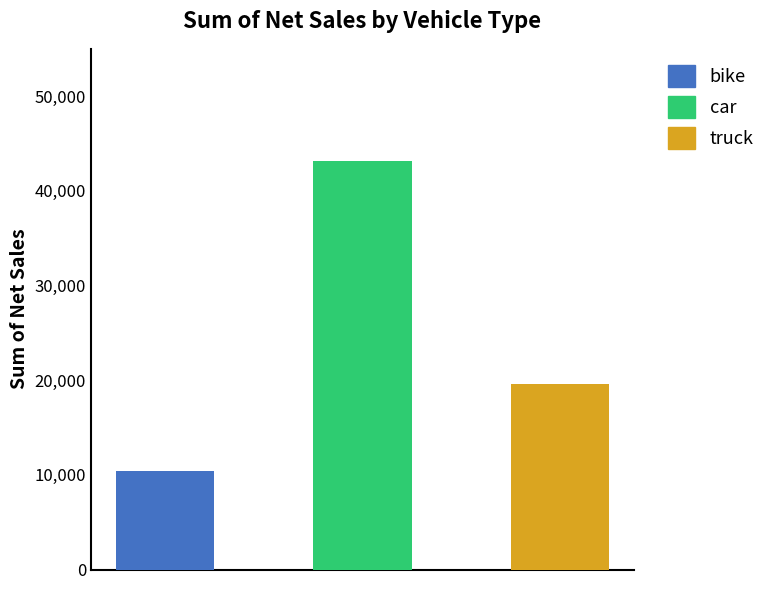

The value at car is 66468. True or false?

False